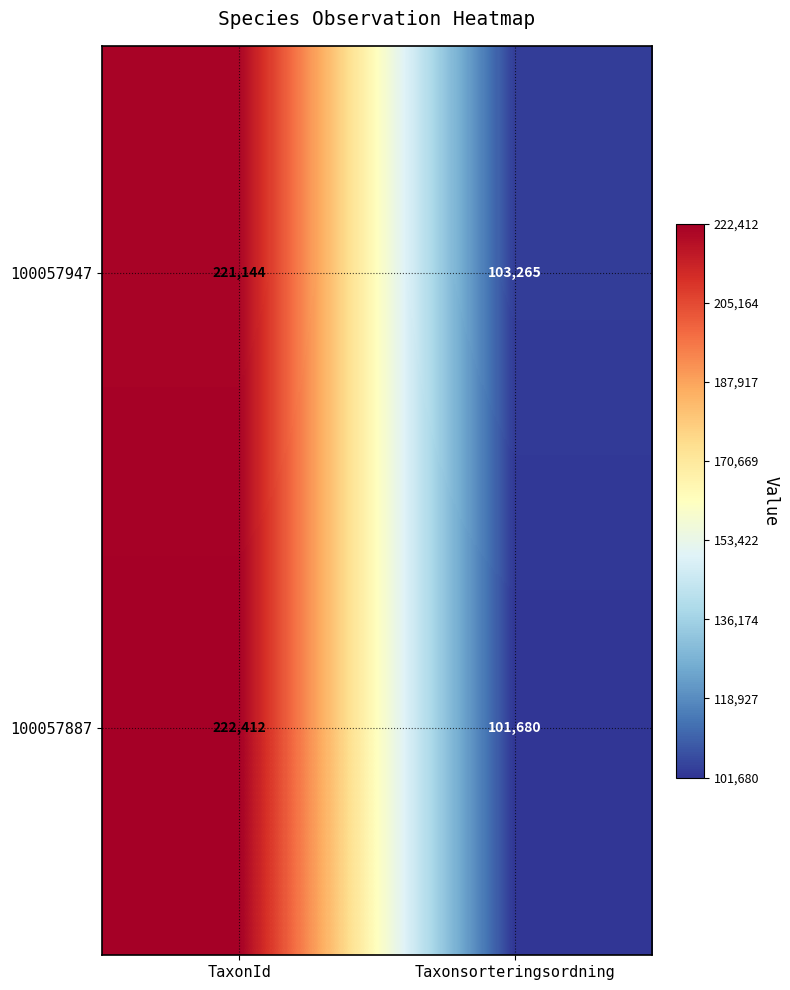

What is the average value of the 100057887 series?

162046